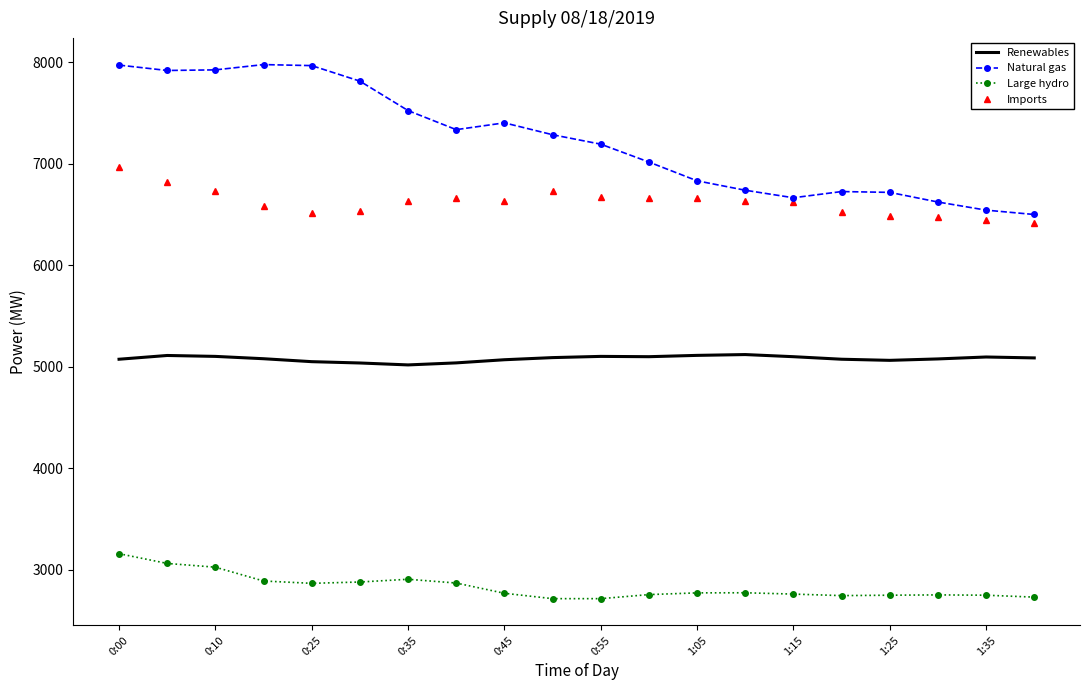

What is the greatest value displayed?

7977